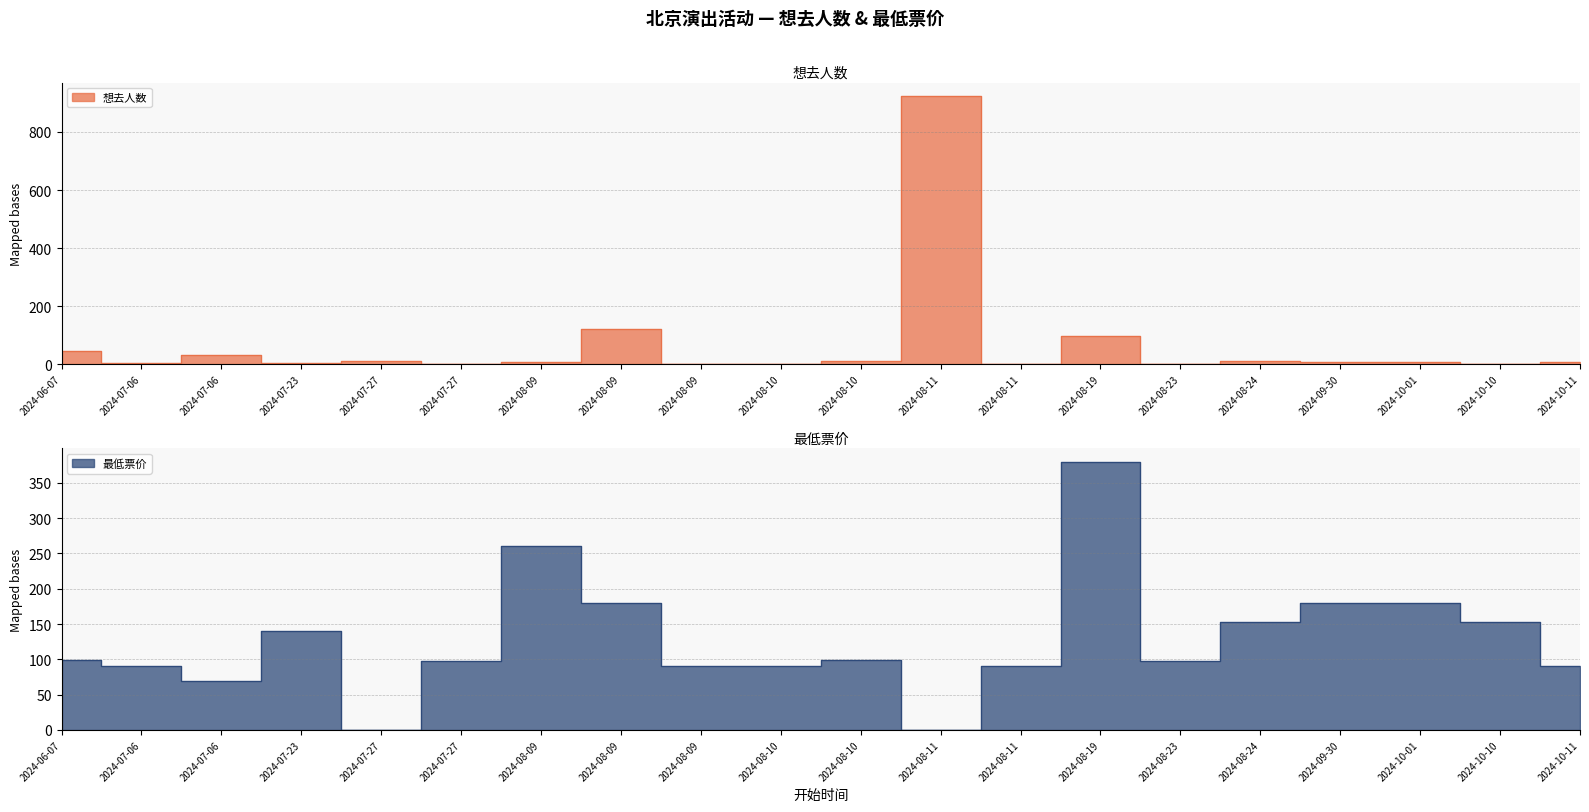

At which label does 最低票价 reach its minimum?

2024-07-27